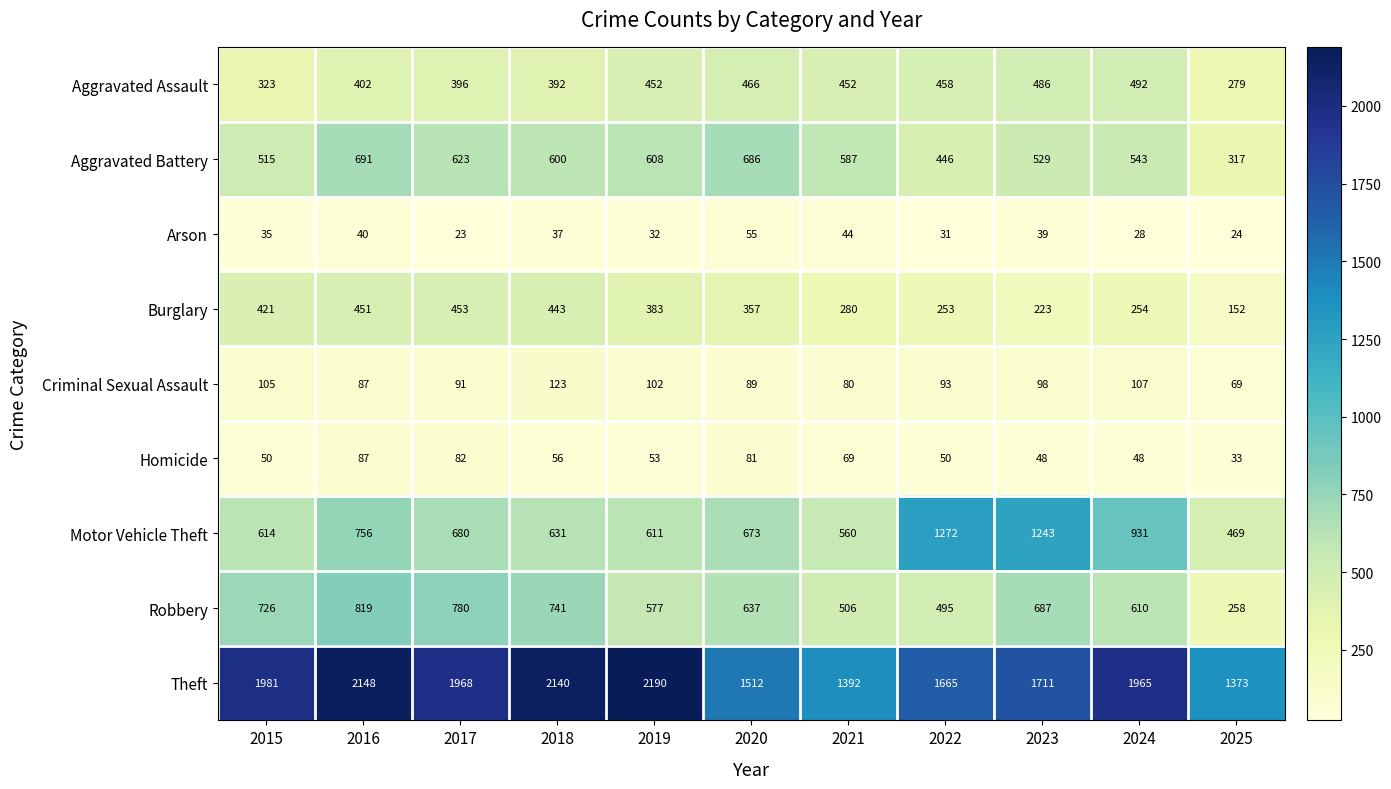

Count the number of categories in the chart.

11